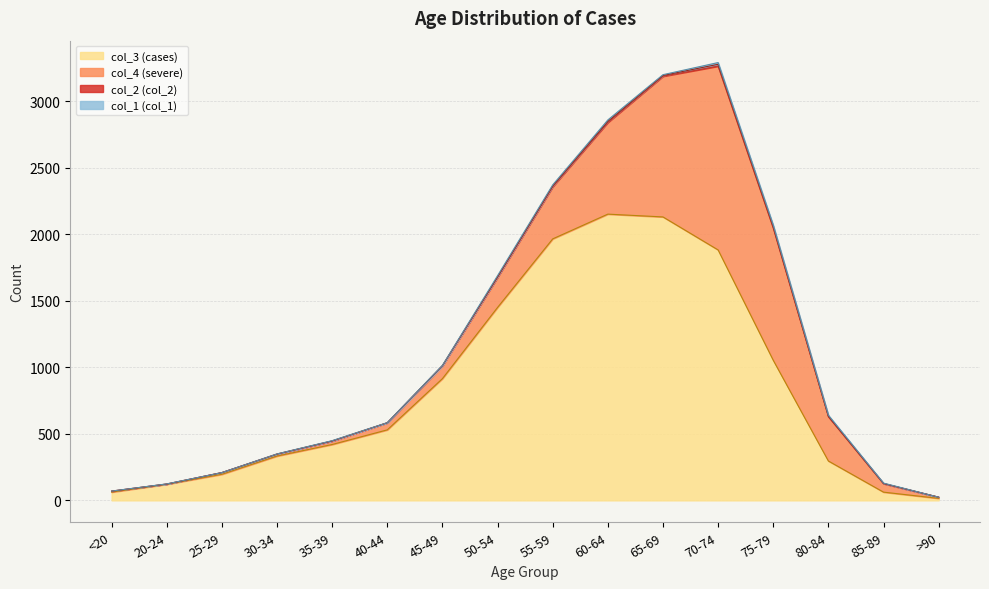

Reading left to right, what are all the values shown in this chart?

col_1: <20=0	20-24=1	25-29=0	30-34=0	35-39=2	40-44=0	45-49=2	50-54=9	55-59=8	60-64=11	65-69=6	70-74=13	75-79=10	80-84=7	85-89=3	>90=0
col_2: <20=1	20-24=0	25-29=0	30-34=2	35-39=1	40-44=1	45-49=1	50-54=3	55-59=6	60-64=8	65-69=6	70-74=14	75-79=12	80-84=4	85-89=1	>90=0
col_3: <20=62	20-24=121	25-29=196	30-34=333	35-39=420	40-44=530	45-49=915	50-54=1450	55-59=1965	60-64=2151	65-69=2130	70-74=1882	75-79=1053	80-84=296	85-89=62	>90=15
col_4: <20=7	20-24=2	25-29=13	30-34=14	35-39=26	40-44=53	45-49=97	50-54=227	55-59=392	60-64=689	65-69=1057	70-74=1381	75-79=993	80-84=333	85-89=64	>90=9